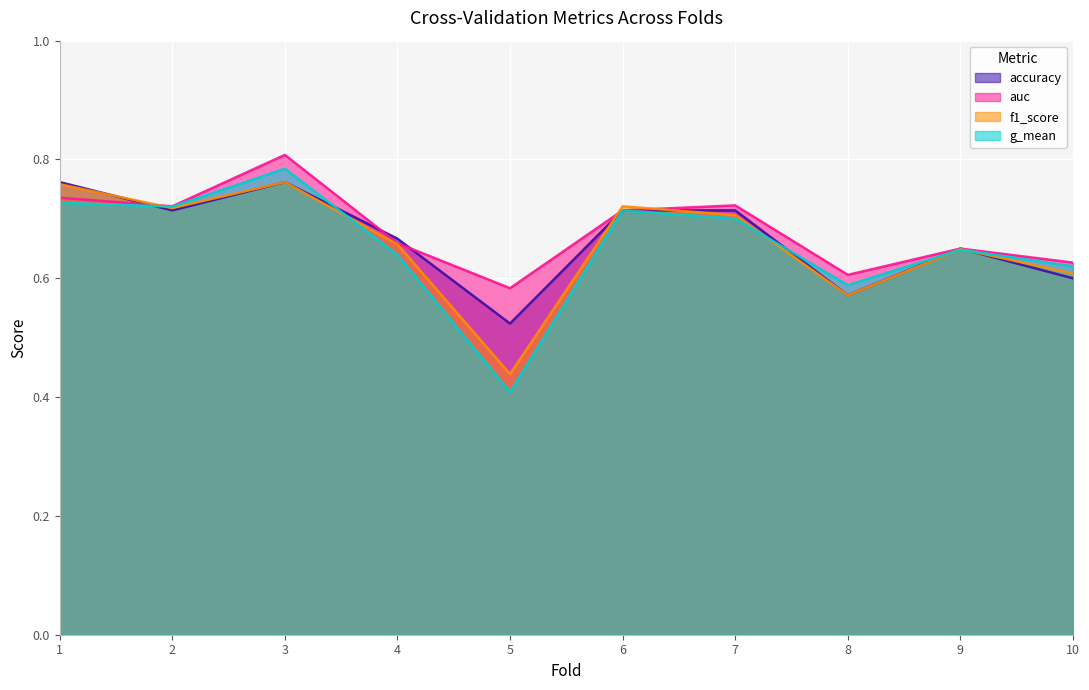

What is the value of the accuracy point at the 4th from the left?

0.7